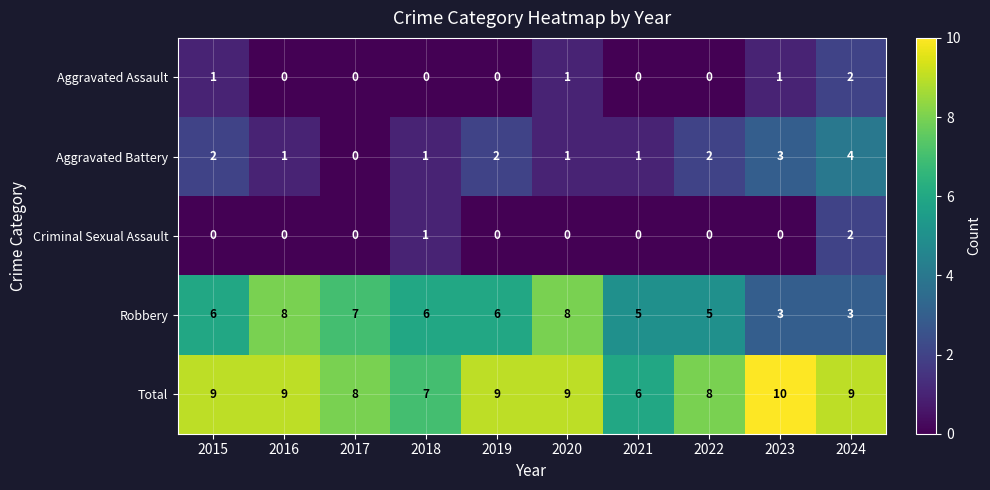

How many data points in Aggravated Battery are less than 2?

5